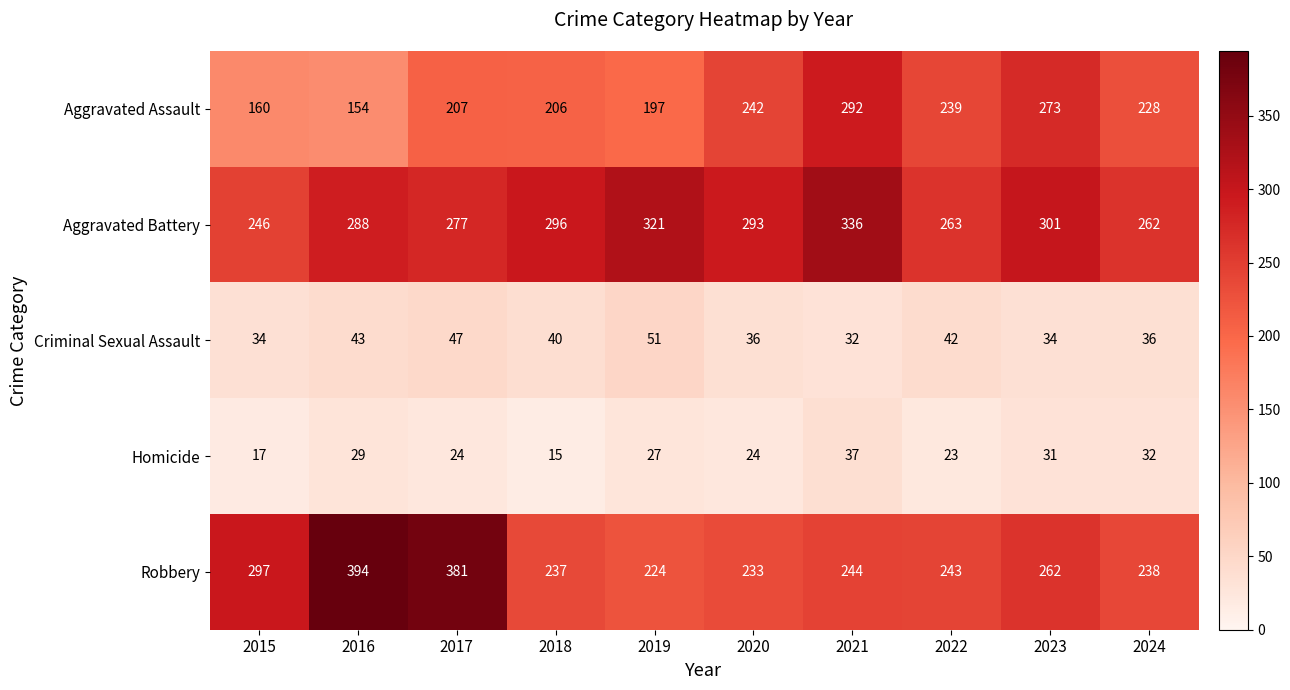

Read the Robbery value at 2015, to the nearest 50.

300